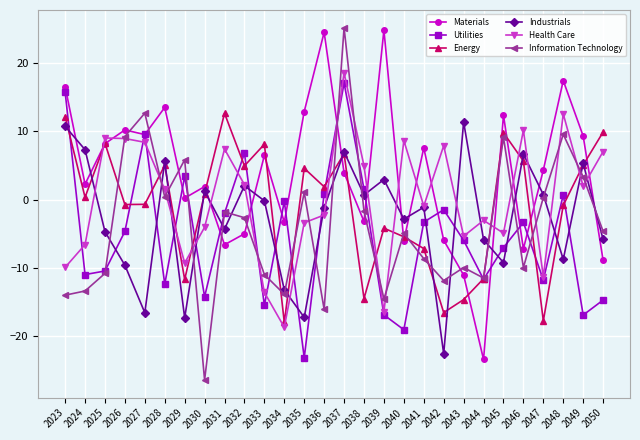

At which category does Energy reach its first local peak?

2025